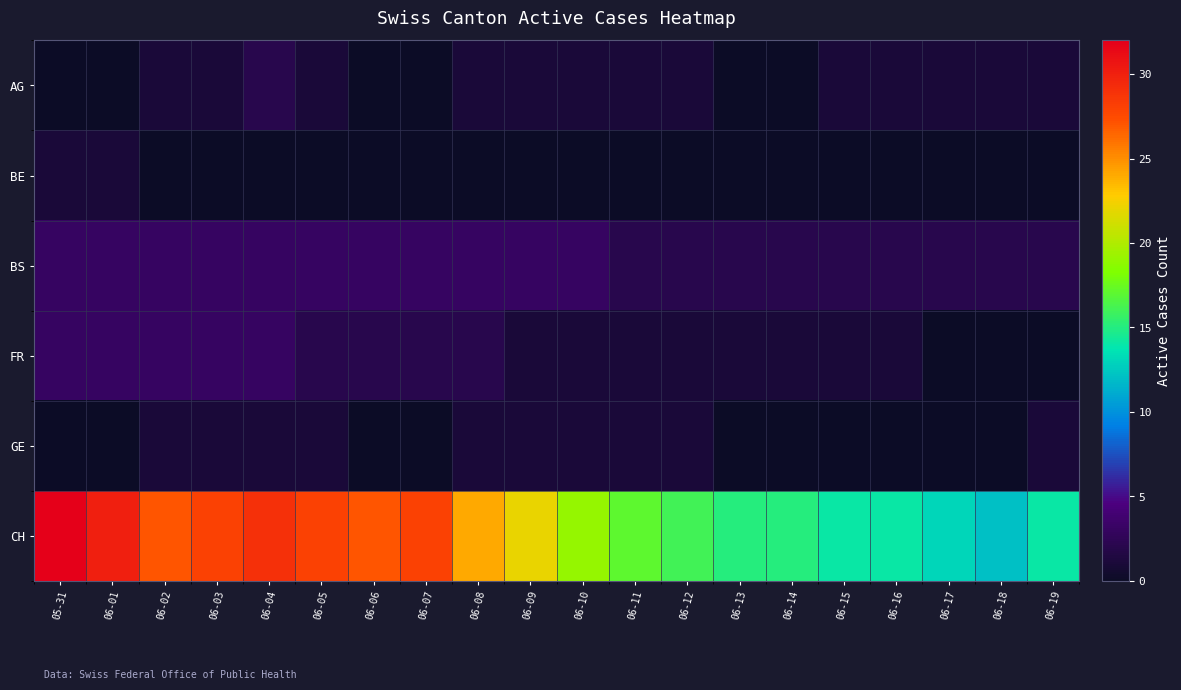

Which series has the largest total across all categories?

CH